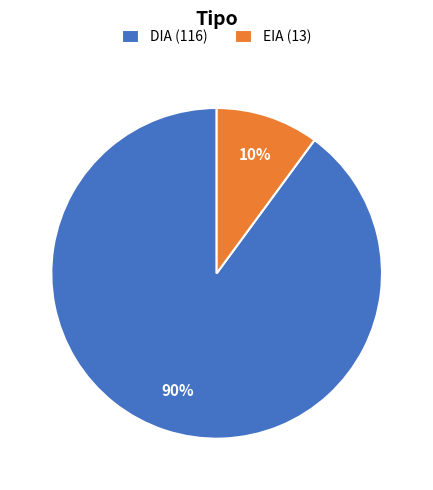

Is it true that EIA is 23% of the pie?

False